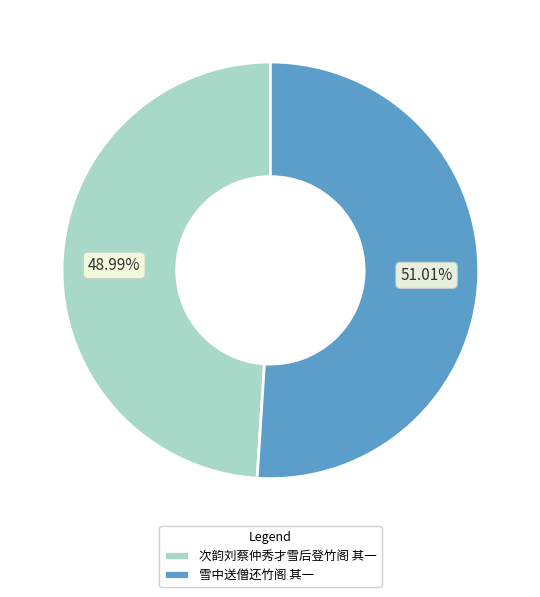

Is there any slice that represents more than half of the pie?

Yes